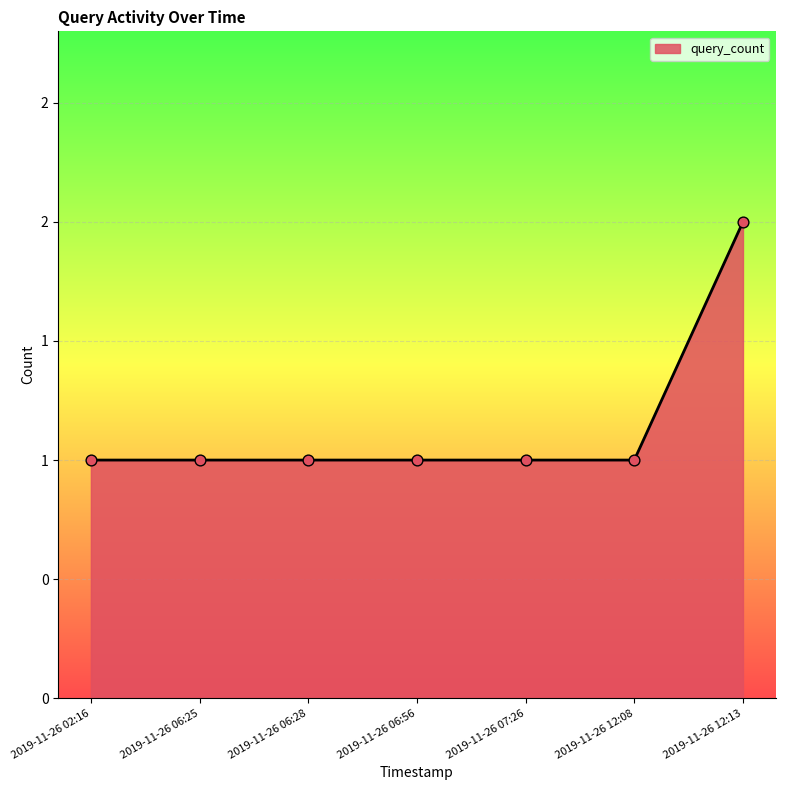

What is the change in value from 2019-11-26 06:56 to 2019-11-26 12:13?

+1